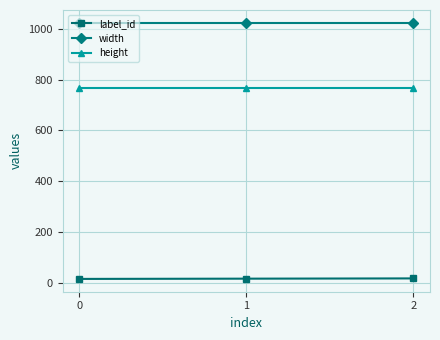

What is the average value of the label_id series?

16